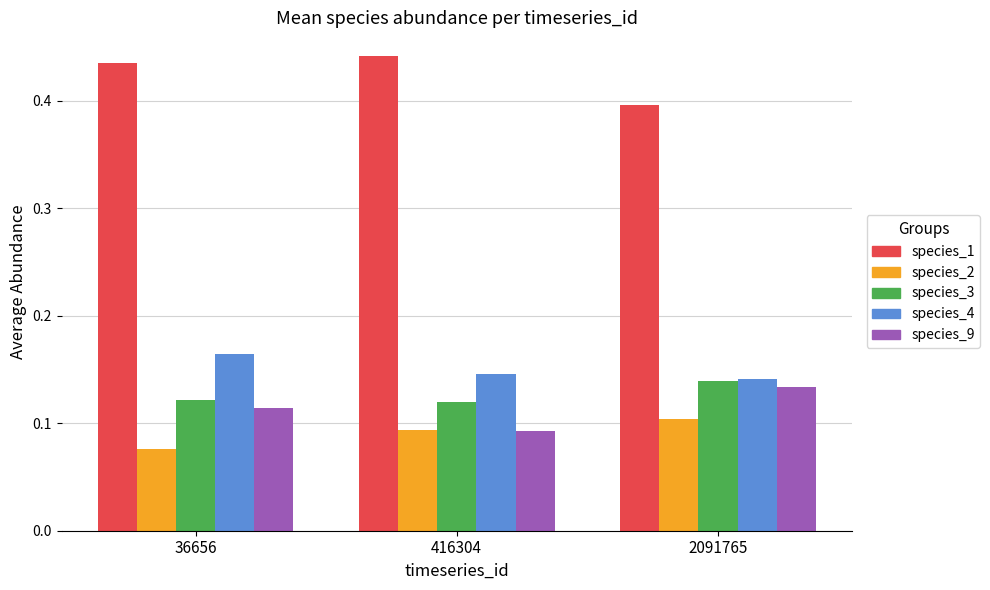

What are all the series names shown in the legend?

species_1, species_2, species_3, species_4, species_9